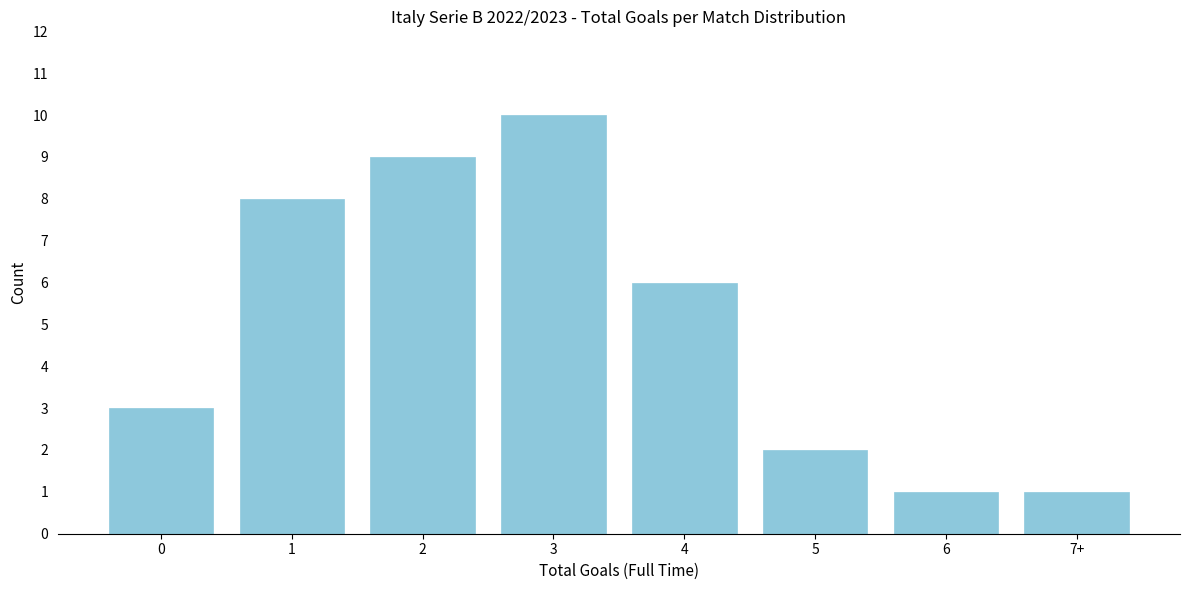

Reading left to right, extract all data points from this chart.

3	8	9	10	6	2	1	1